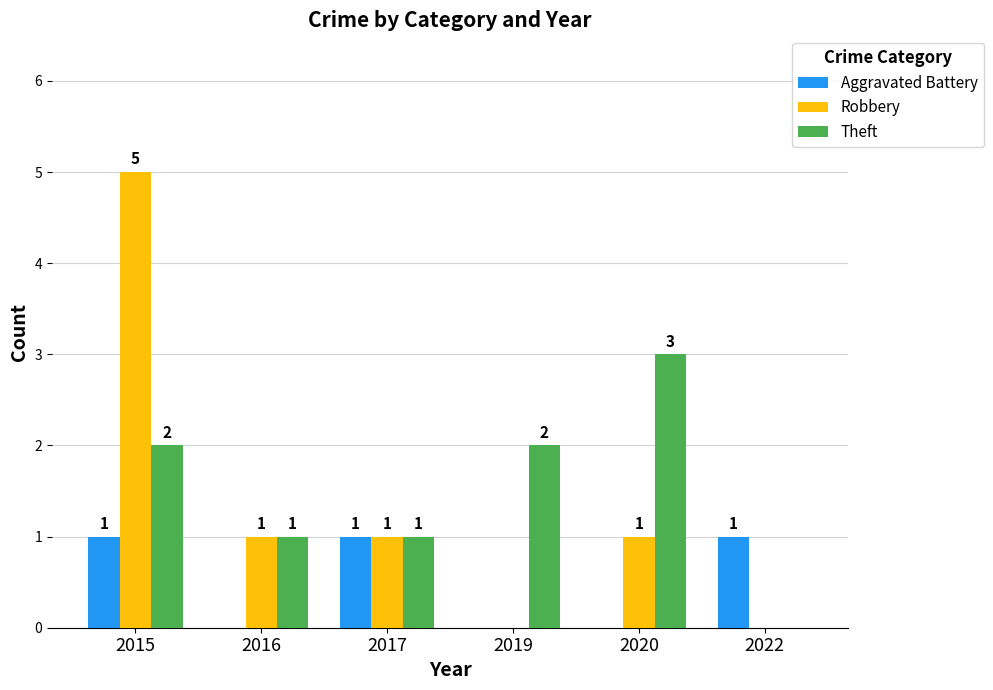

Reading right to left, list all the values displayed in this chart.

Aggravated Battery: 2022=1	2020=0	2019=0	2017=1	2016=0	2015=1
Robbery: 2022=0	2020=1	2019=0	2017=1	2016=1	2015=5
Theft: 2022=0	2020=3	2019=2	2017=1	2016=1	2015=2